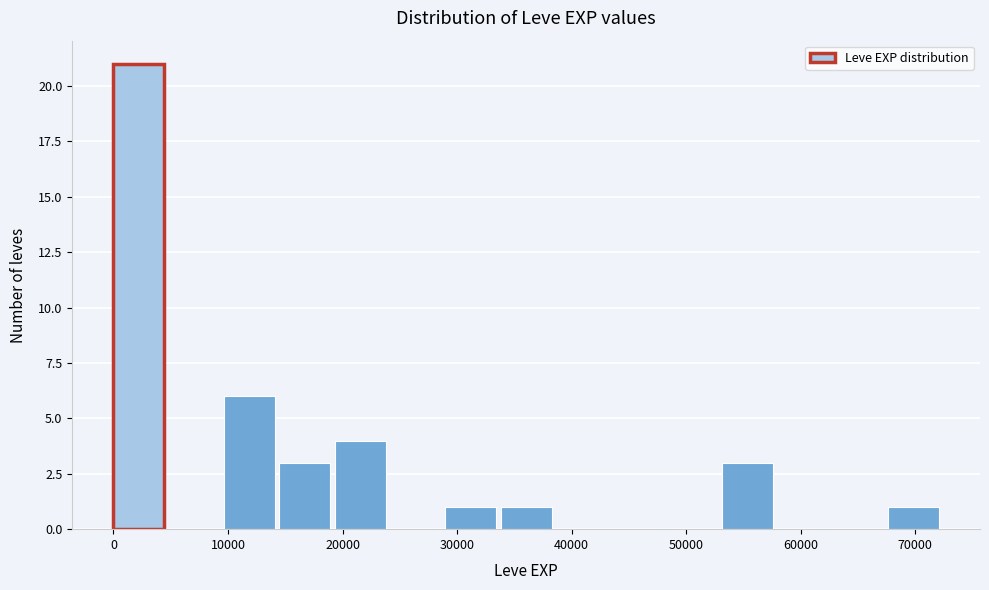

Which range on the x-axis has the tallest bar?

0 to 5000